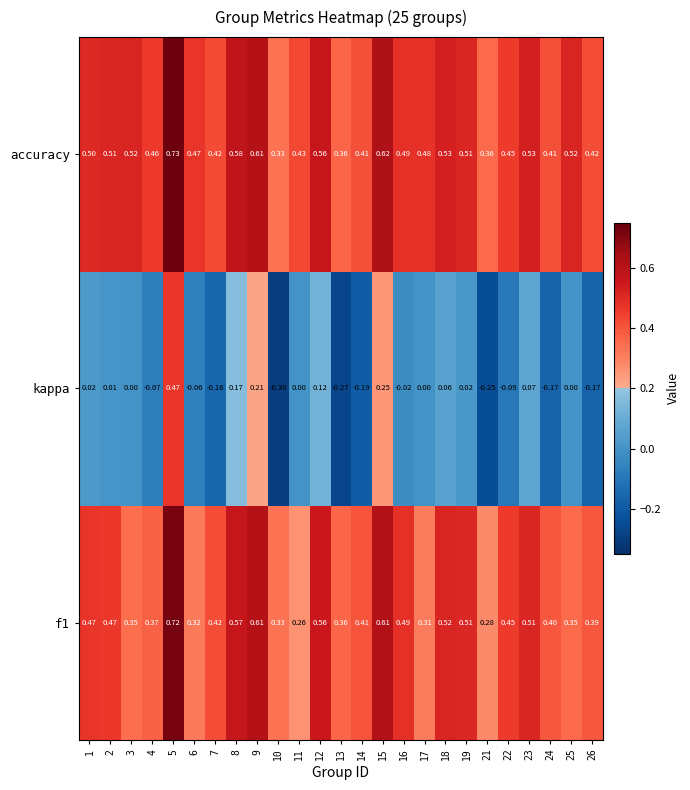

Which series has the widest spread of values?

kappa